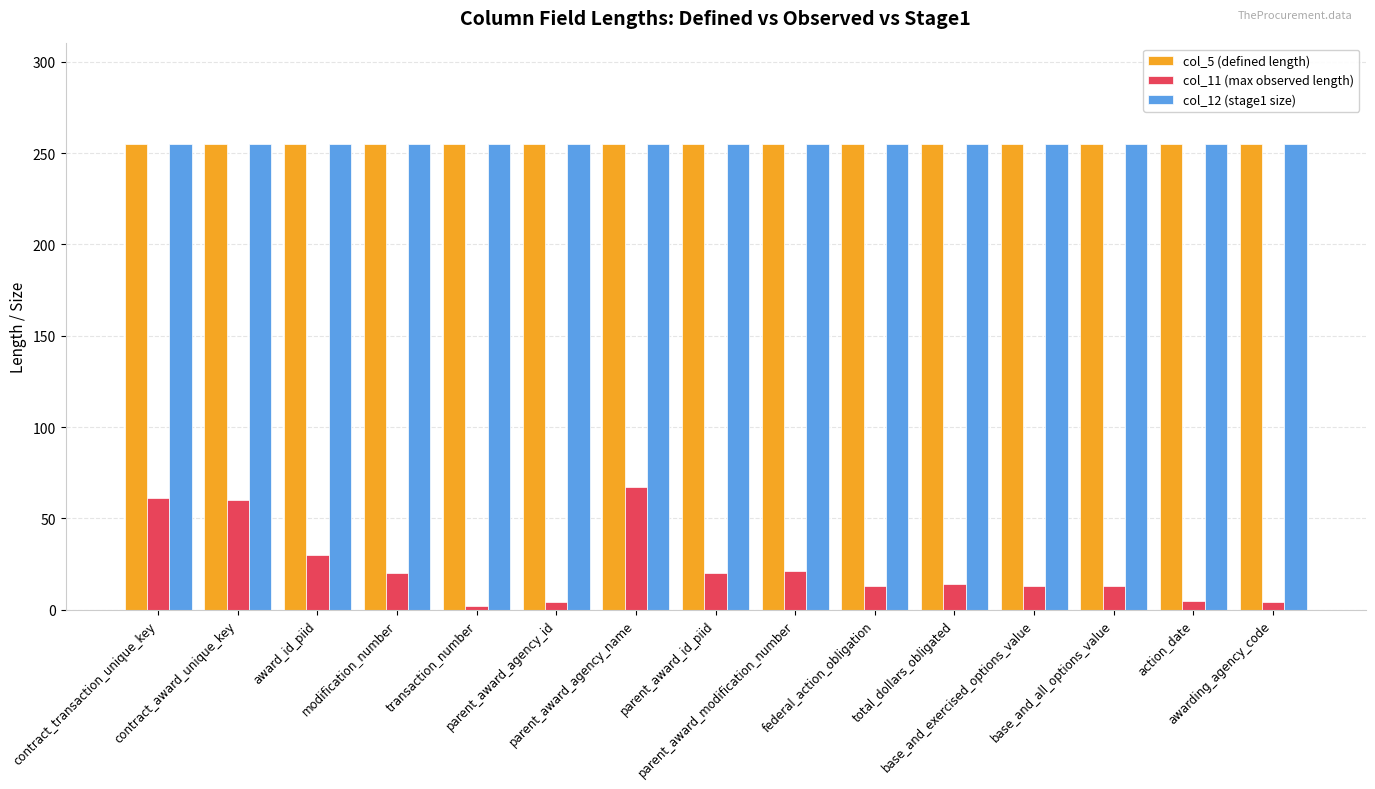

What value does the col_12 (stage1 size) series have at awarding_agency_code?

255